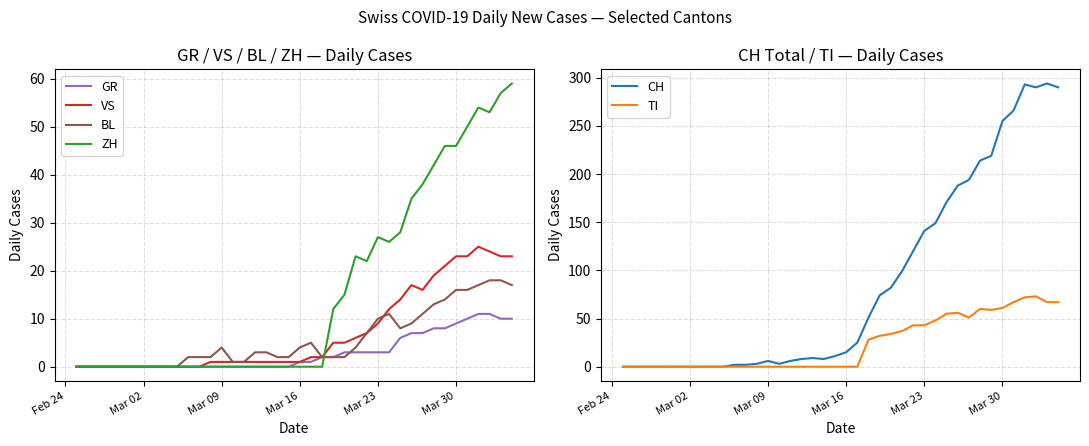

How many values in the BL series are below 3?

20